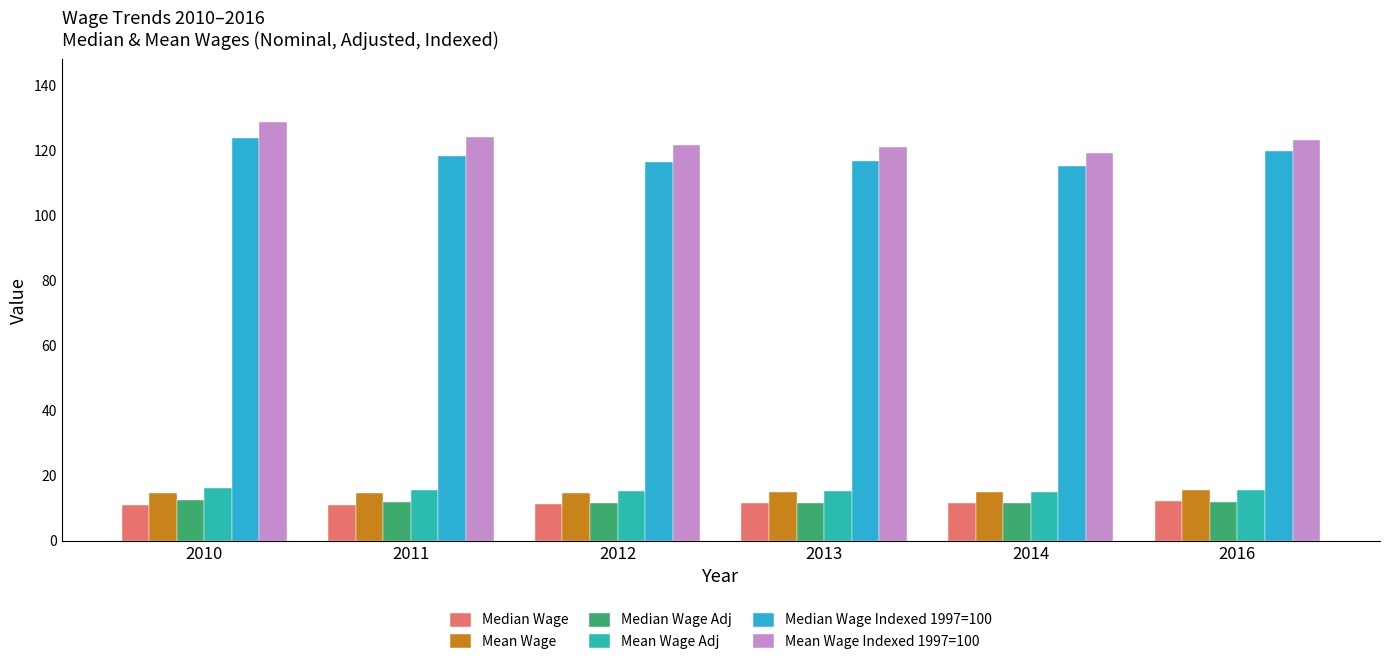

How many bars are there in each group?

6